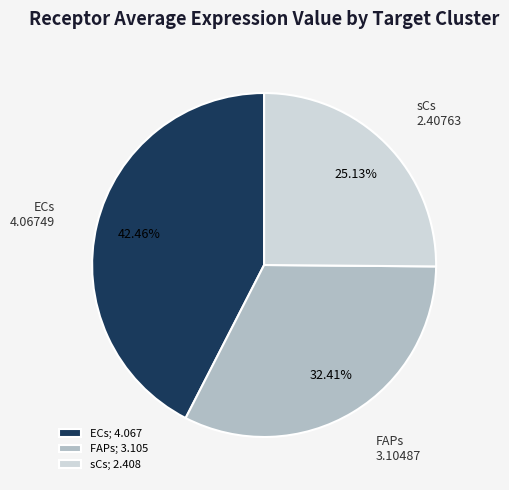

How many segments does this pie chart have?

3